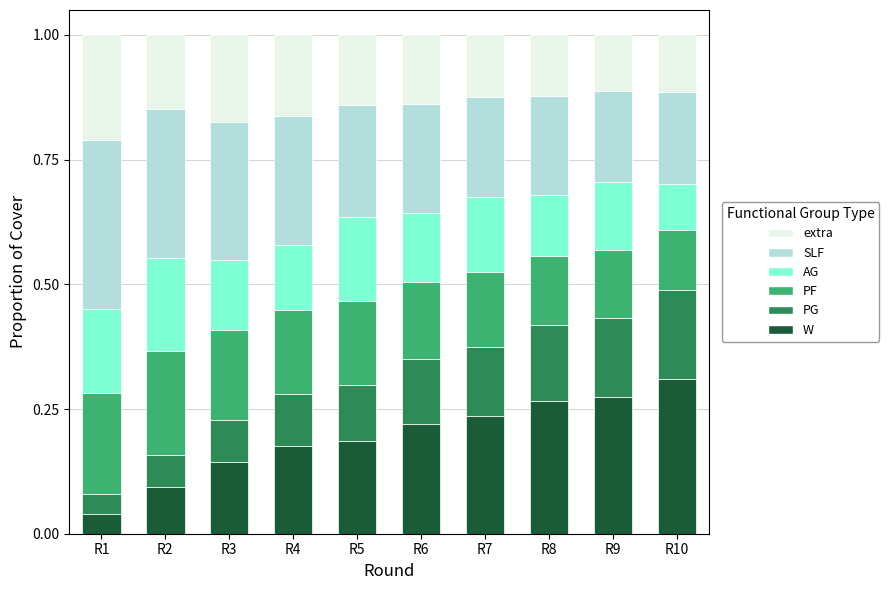

What is the total value across all series at R9?

1.0